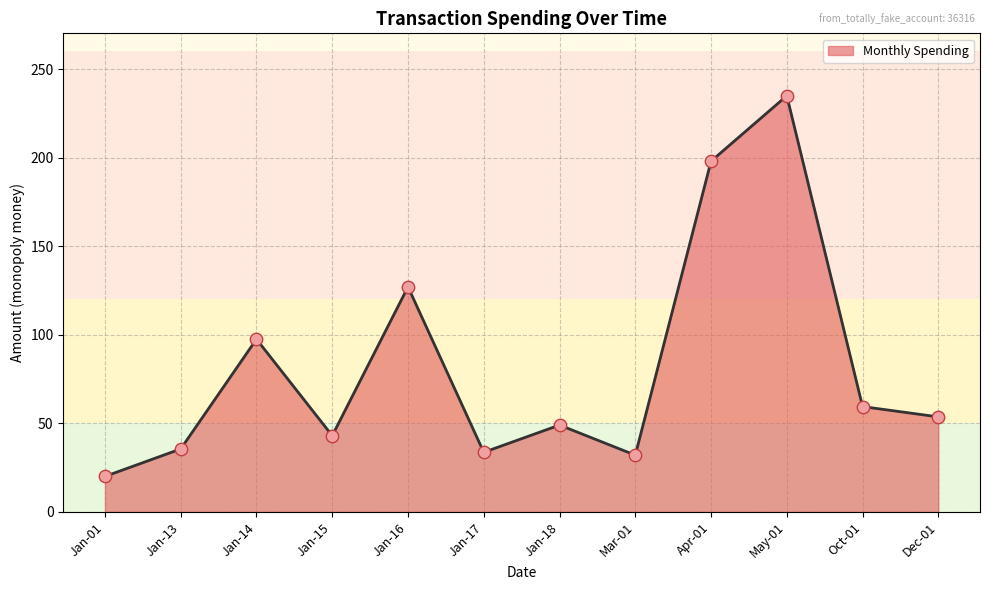

Approximately how many times larger is the value at Dec-01 compared to Oct-01?

0.9